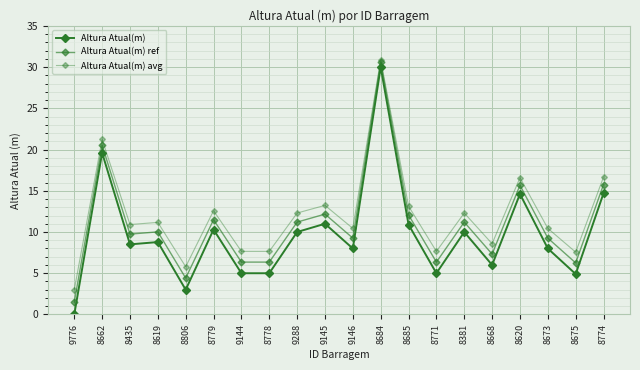

What is the difference between the highest and lowest values at 8668?

2.6